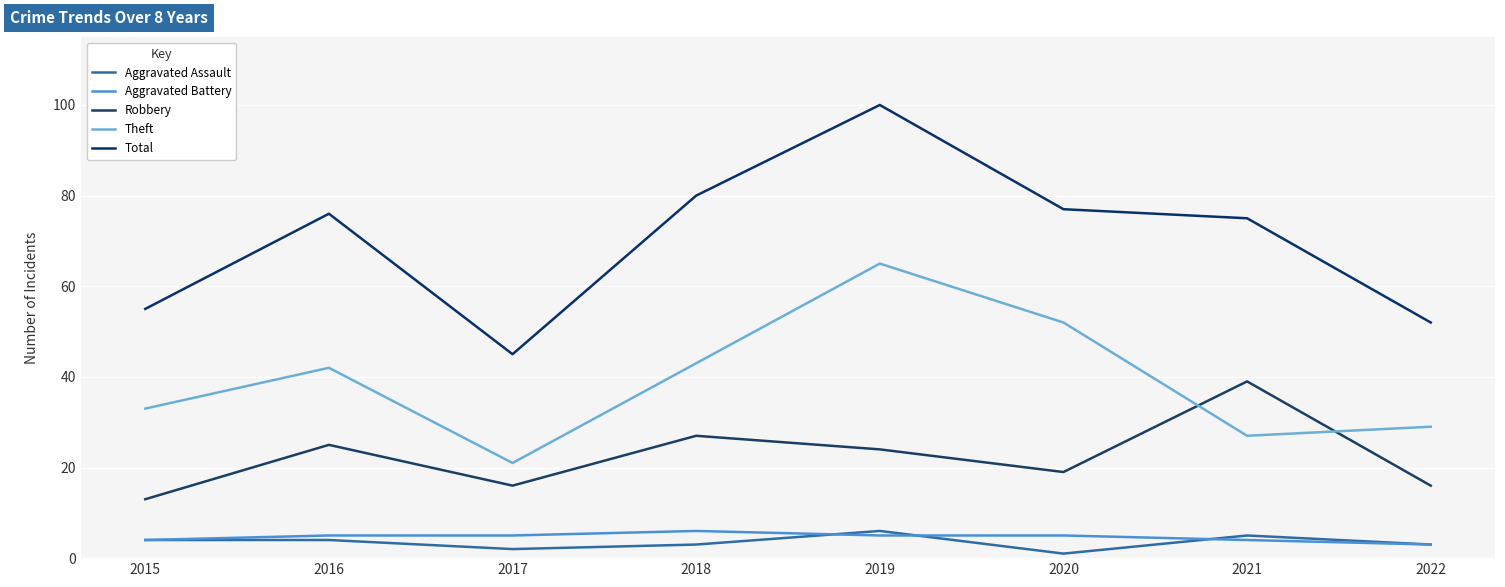

Where do Theft and Robbery first cross each other?

2020 and 2021